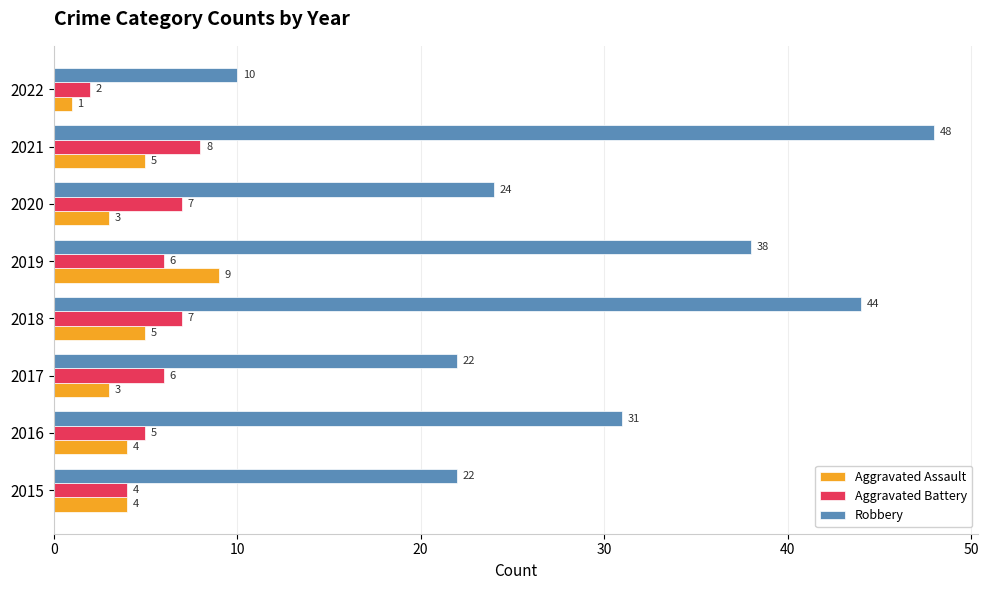

Rank the series at 2022 from highest to lowest value.

Robbery, Aggravated Battery, Aggravated Assault